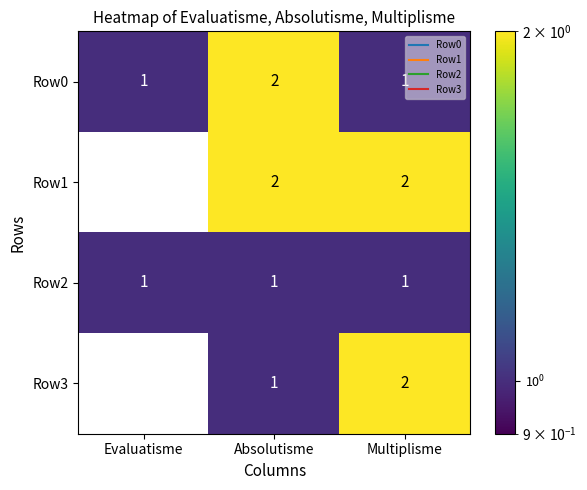

What is the sum of the Row1 values at Absolutisme and Multiplisme?

4